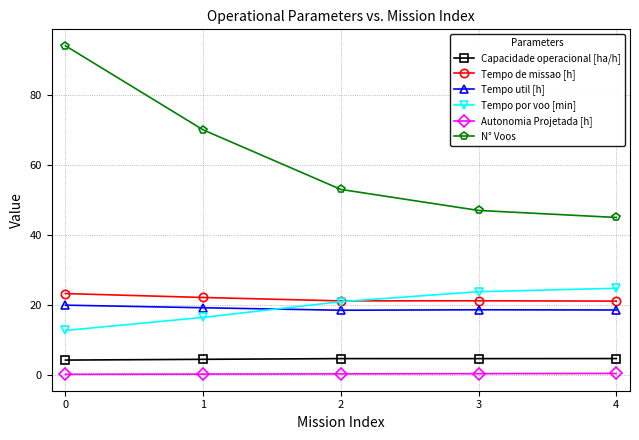

True or false: Tempo util [h] has more than 2 interior local peaks.

False